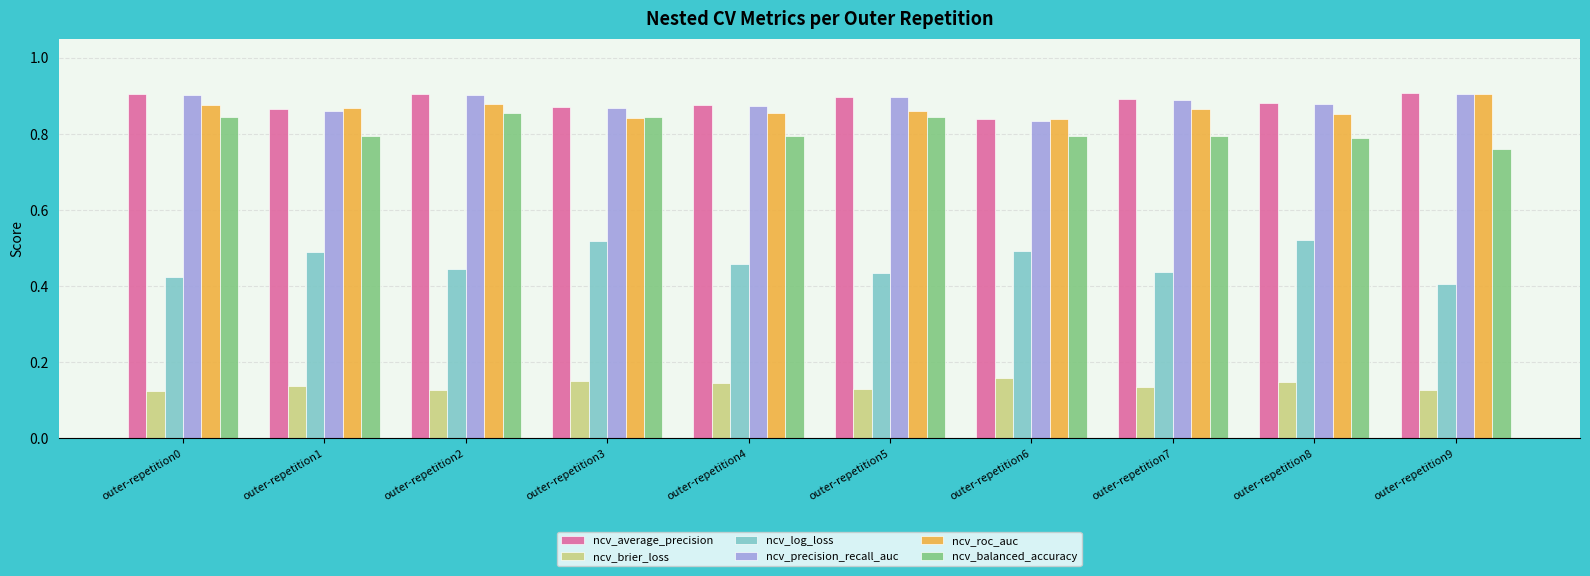

Which series has the widest spread of values?

ncv_log_loss